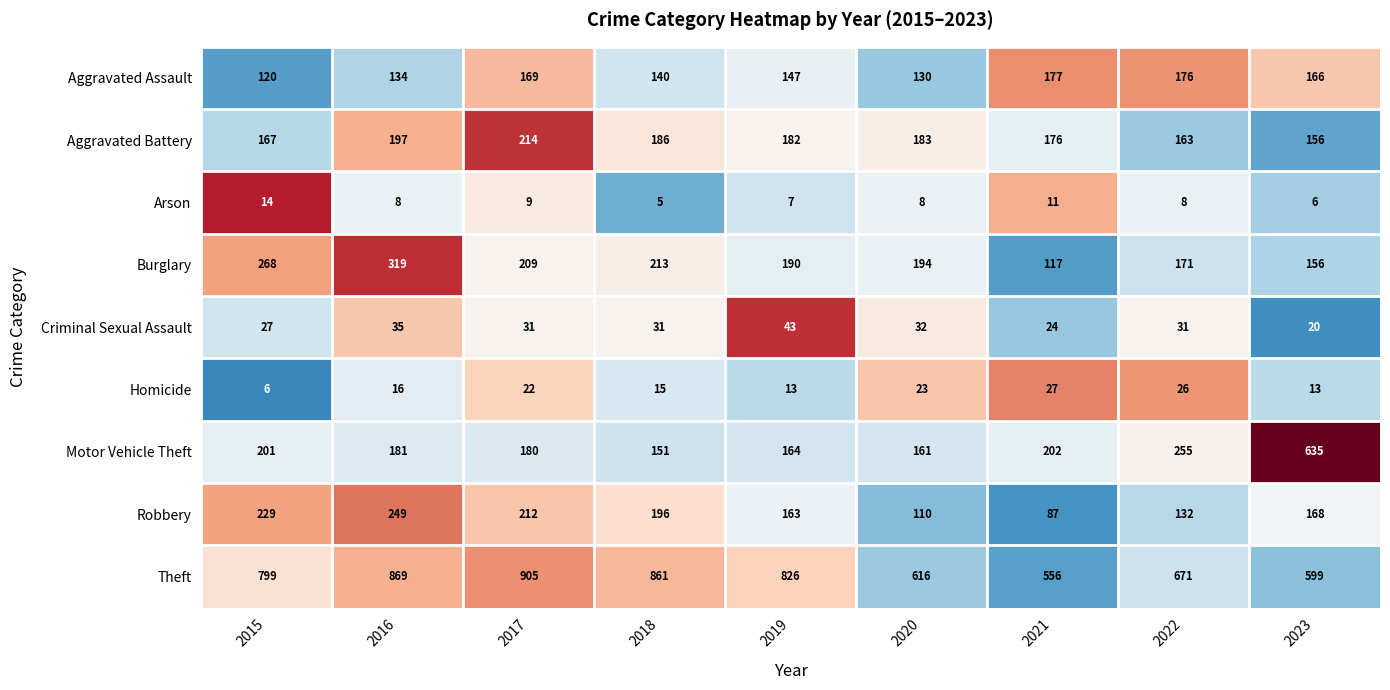

Is the value of Robbery at 2015 greater than the value of Aggravated Assault at 2022?

Yes